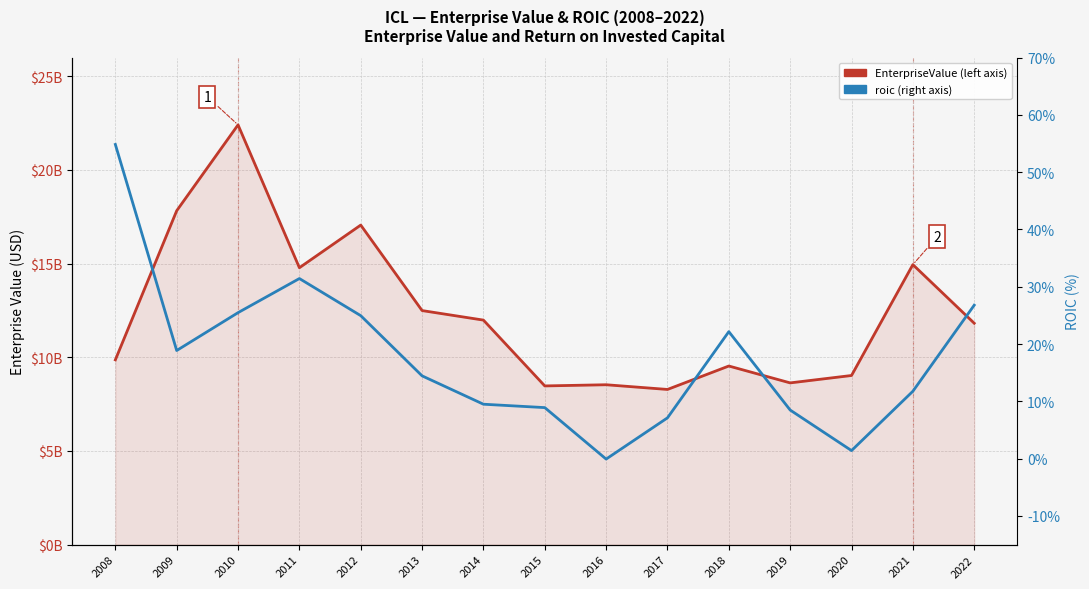

What is the total value across all series at 2015?

8470625008.9